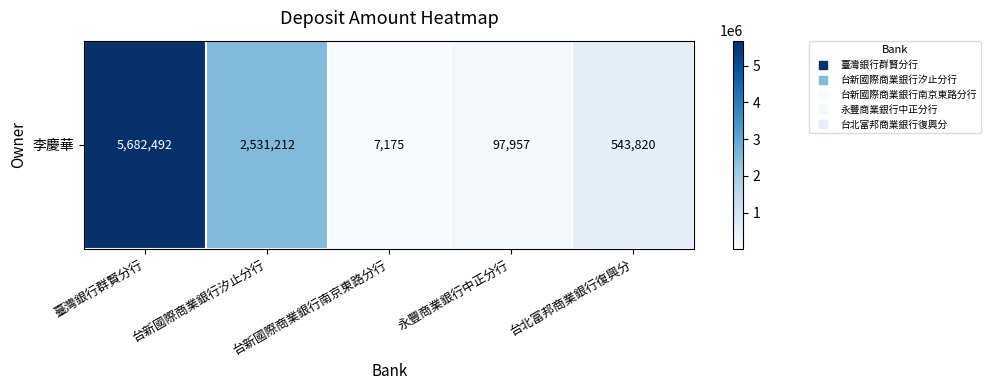

Is it true that the value at 台北富邦商業銀行復興分 is 543820?

True